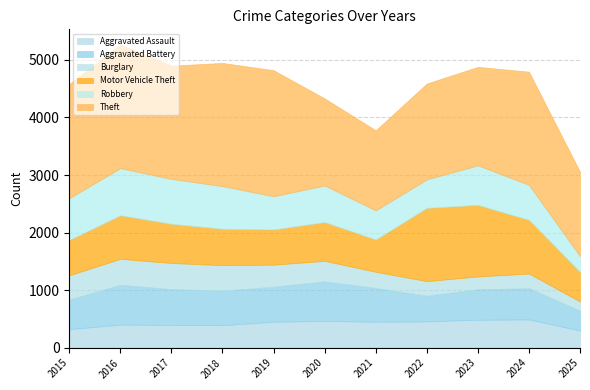

Between 2015 and 2018, which series saw the biggest shift?

Theft